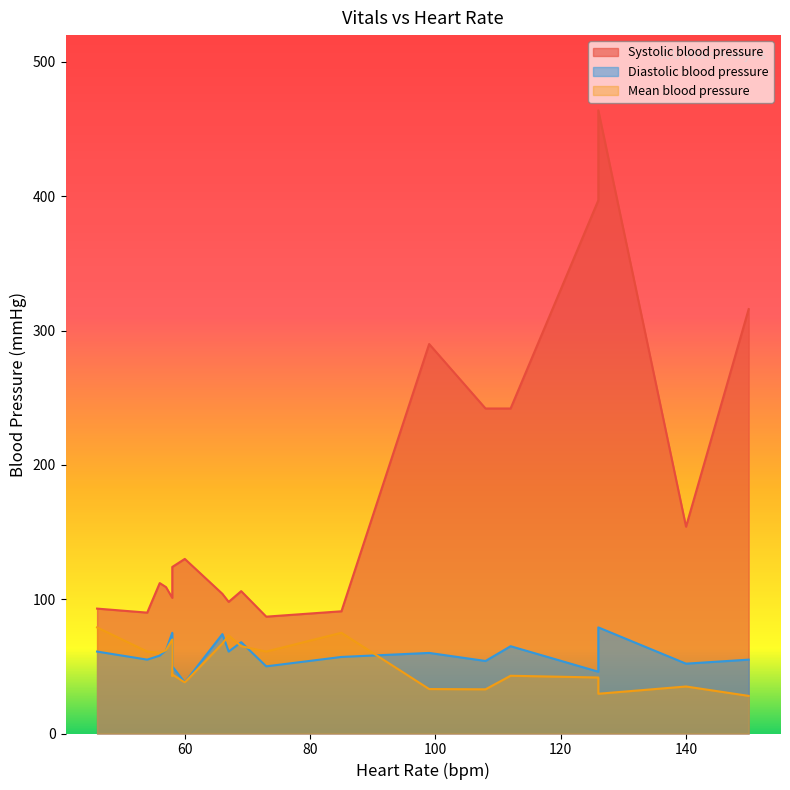

What is the total value across all series at 60?

206.0